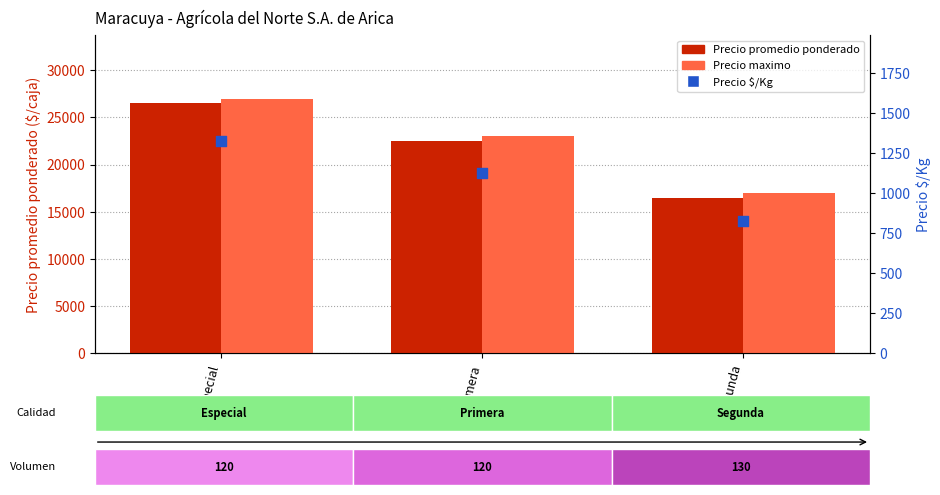

At how many categories does at least one series exceed 18084?

2